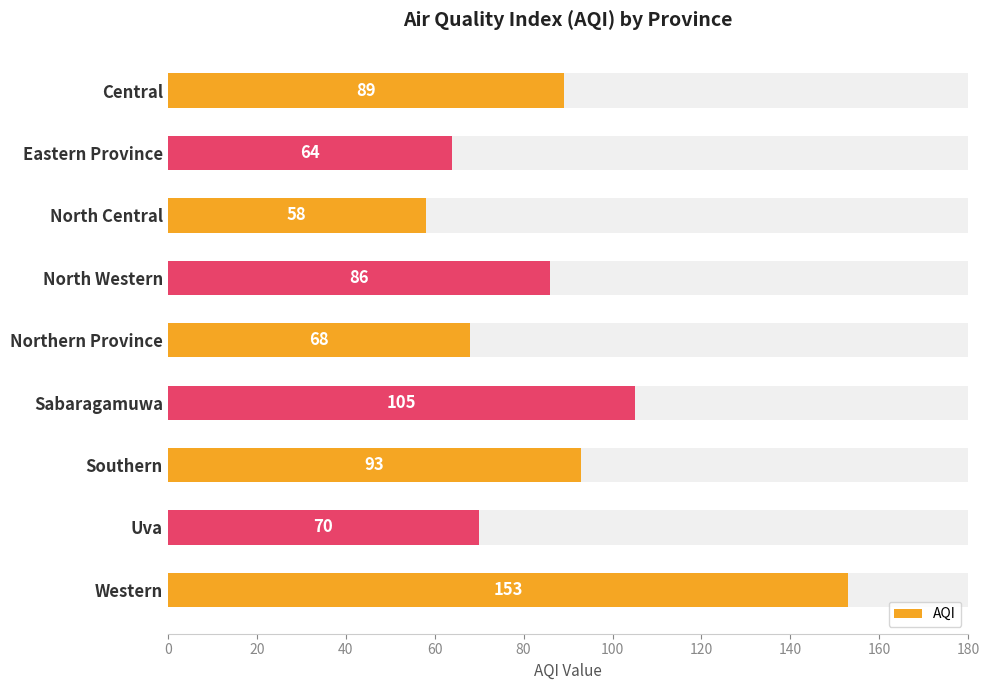

What is the difference between the maximum and minimum values?

95